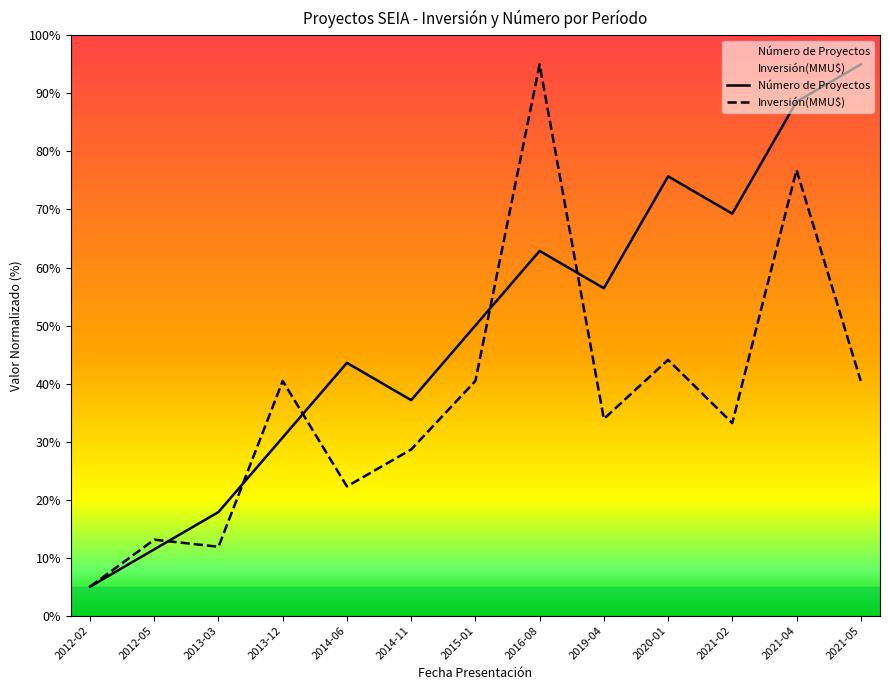

What is the difference between the second highest and minimum values in the Número de Proyectos series?

83.6